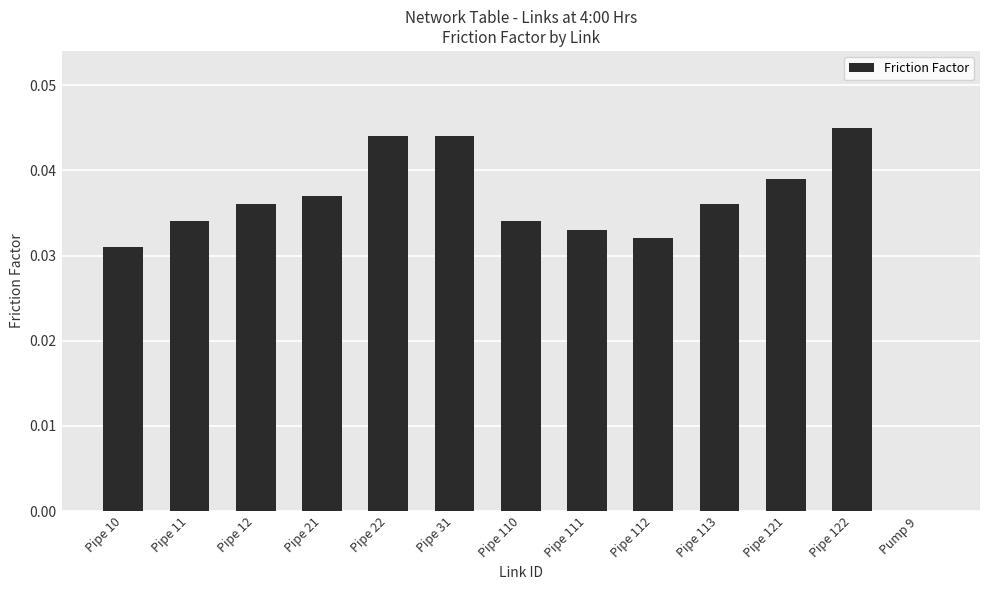

The value at Pipe 112 is 0.0. True or false?

True